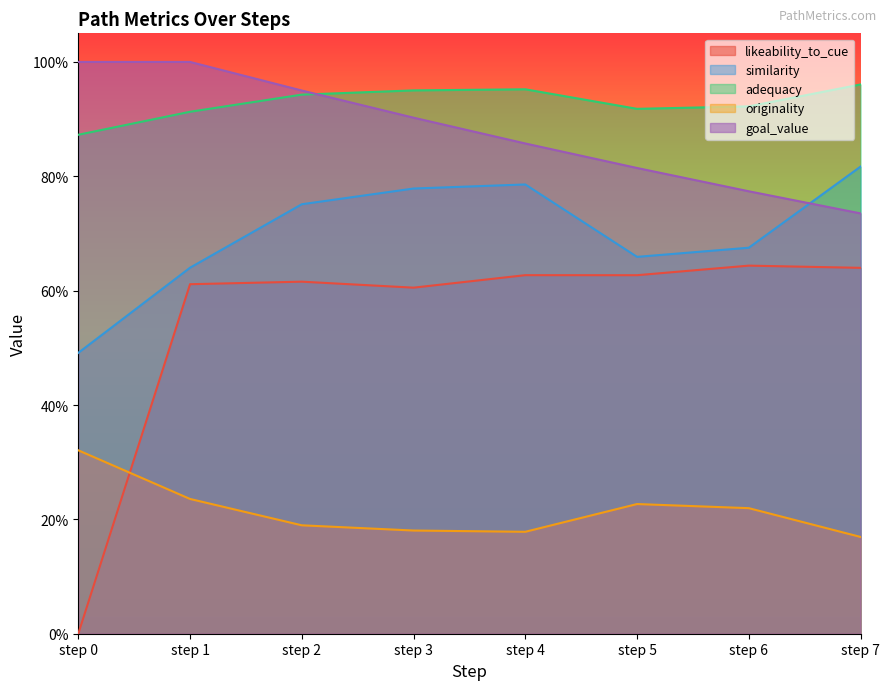

Which category has the highest value in the adequacy series?

step 7